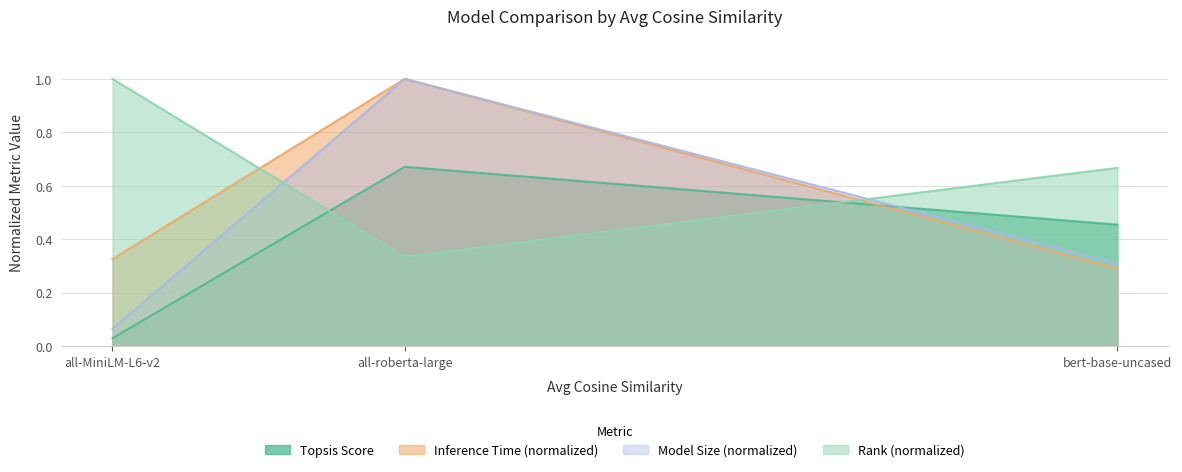

What is the label of the 2nd point from the right?

all-roberta-large